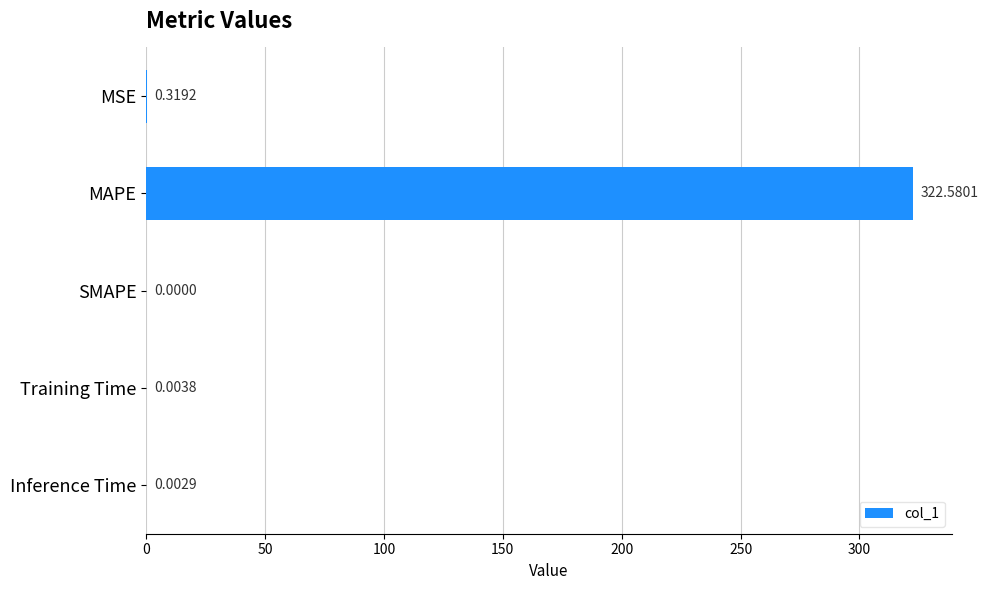

What is the sum of all values?

322.9